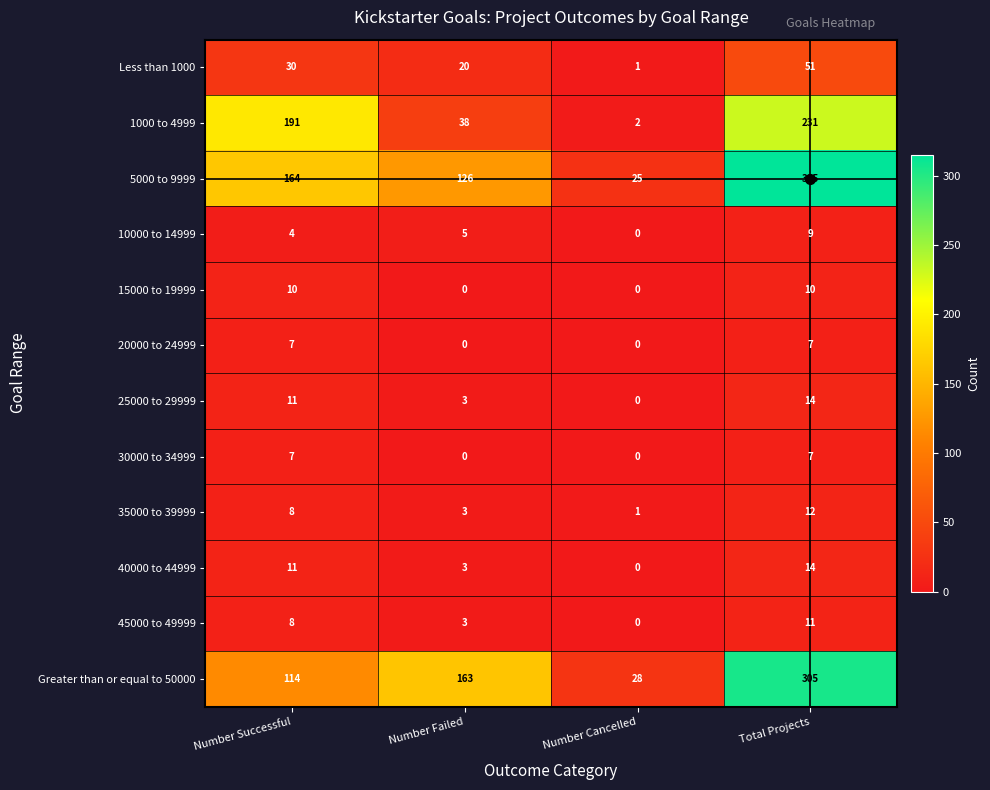

What is the difference between the highest and lowest values at Total Projects?

308